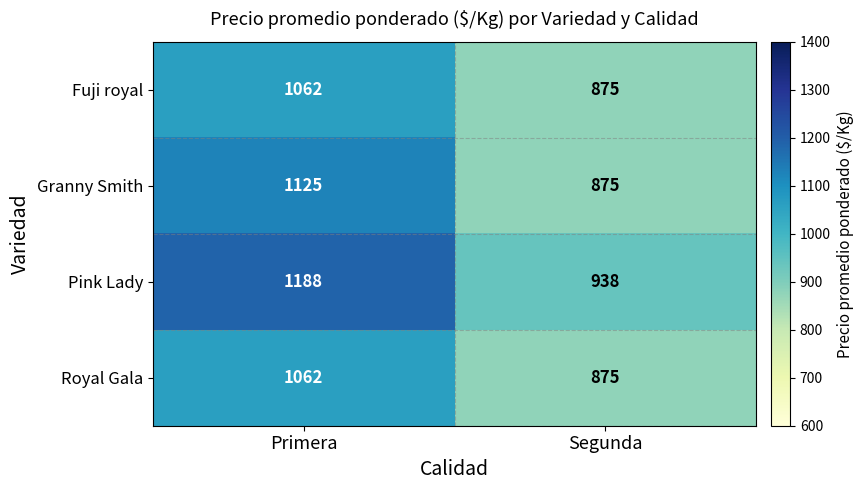

What is the difference between the Granny Smith values at Segunda and Primera?

250